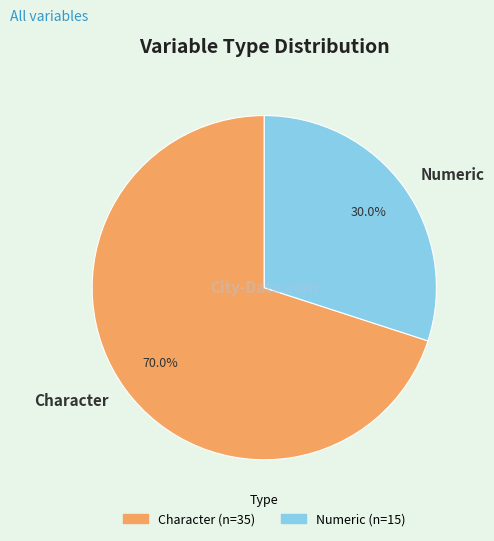

Which slice is the smallest?

Numeric